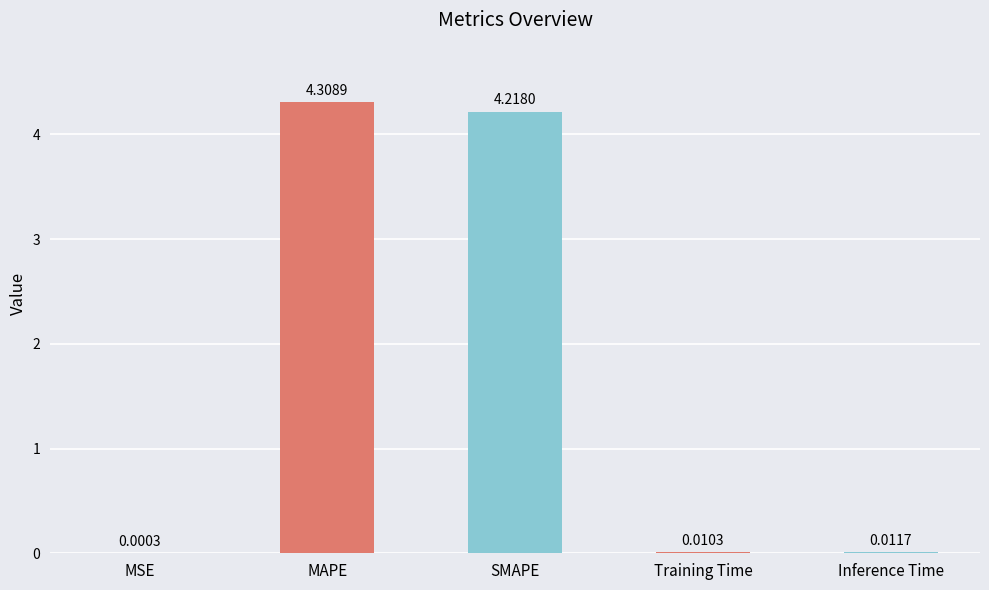

The chart shows a value of 5.7 at MAPE. True or false?

False